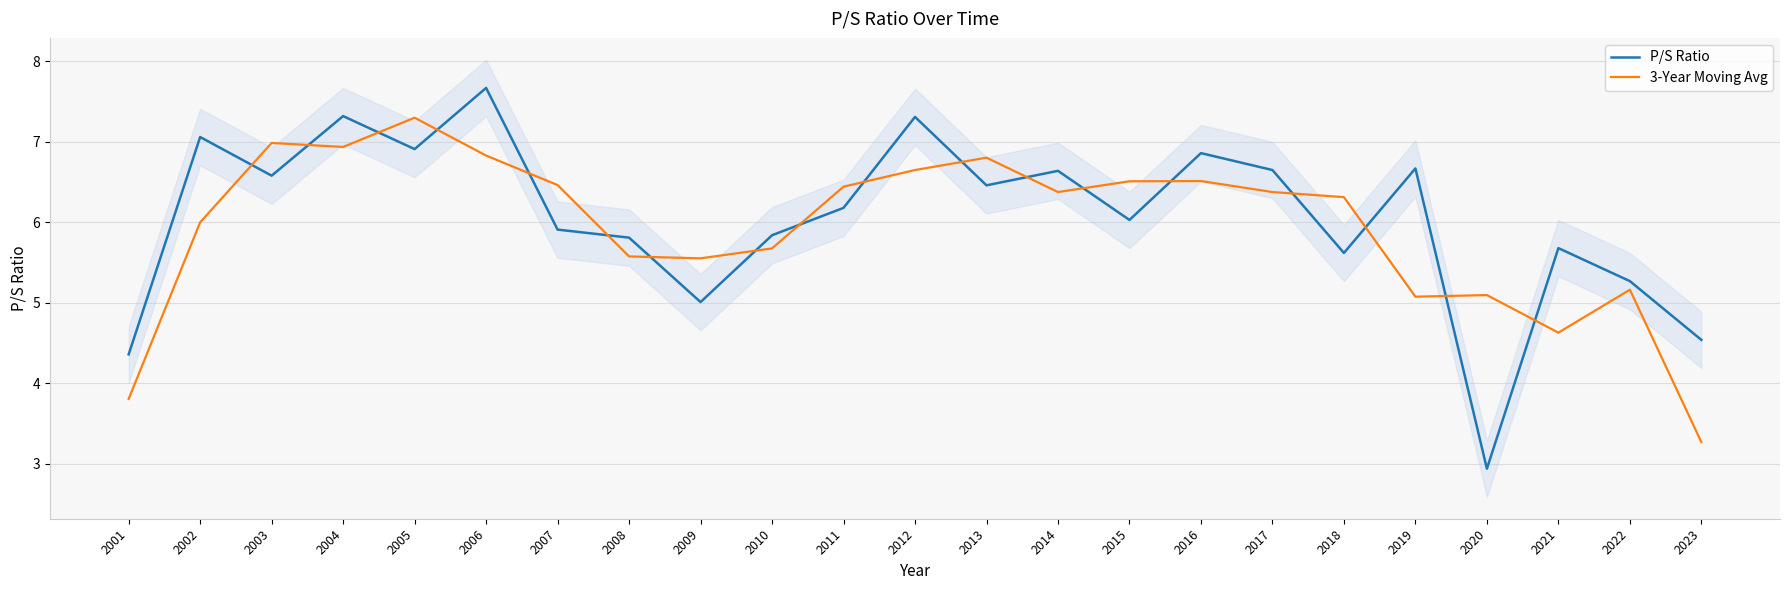

Is the value of P/S Ratio at 2011 greater than the value of 3-Year Moving Avg at 2005?

No